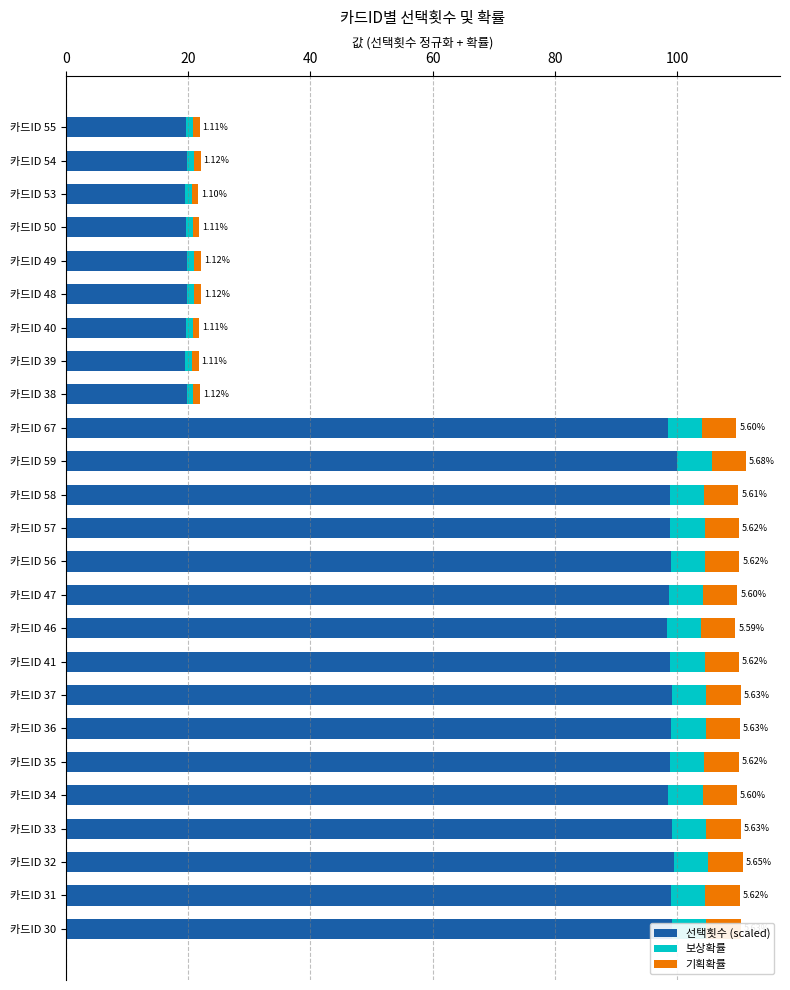

What is the difference between the second highest and second lowest values in the 선택횟수 (scaled) series?

80.0